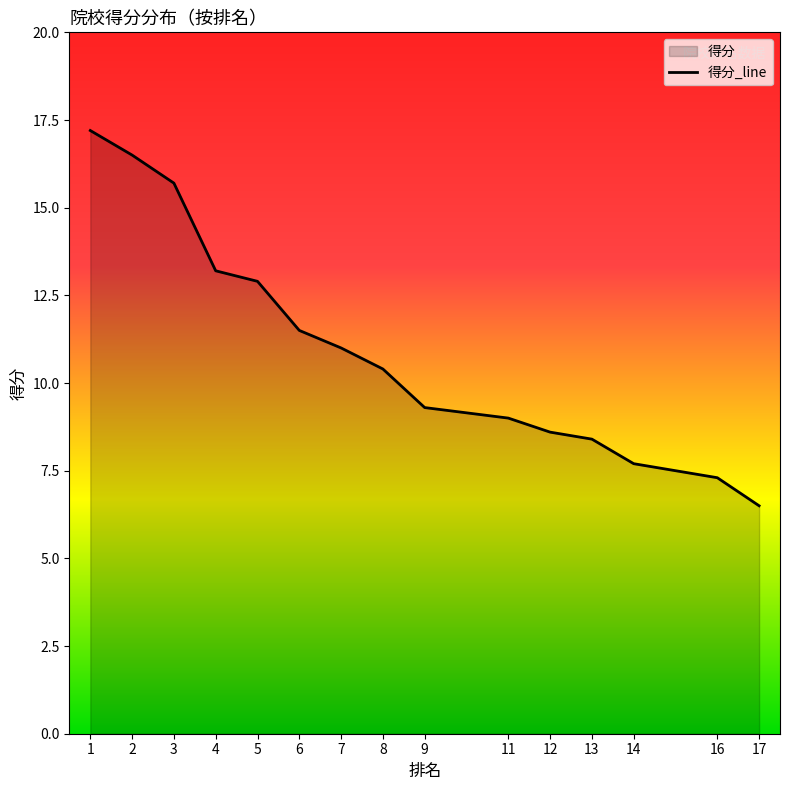

What is the difference between the maximum and minimum values?

10.7